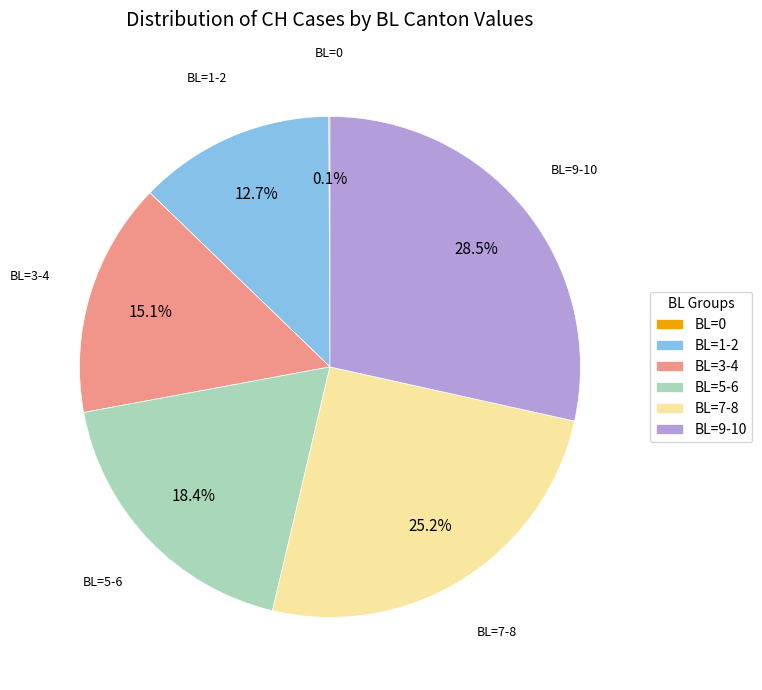

Does any single category account for the majority?

No